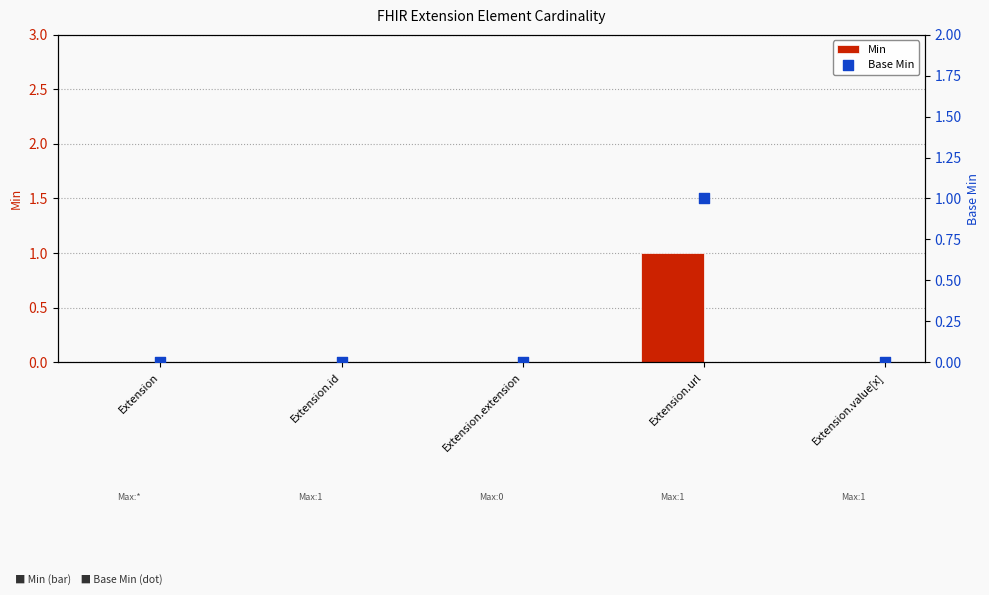

Which series has the widest spread of Y values?

Min